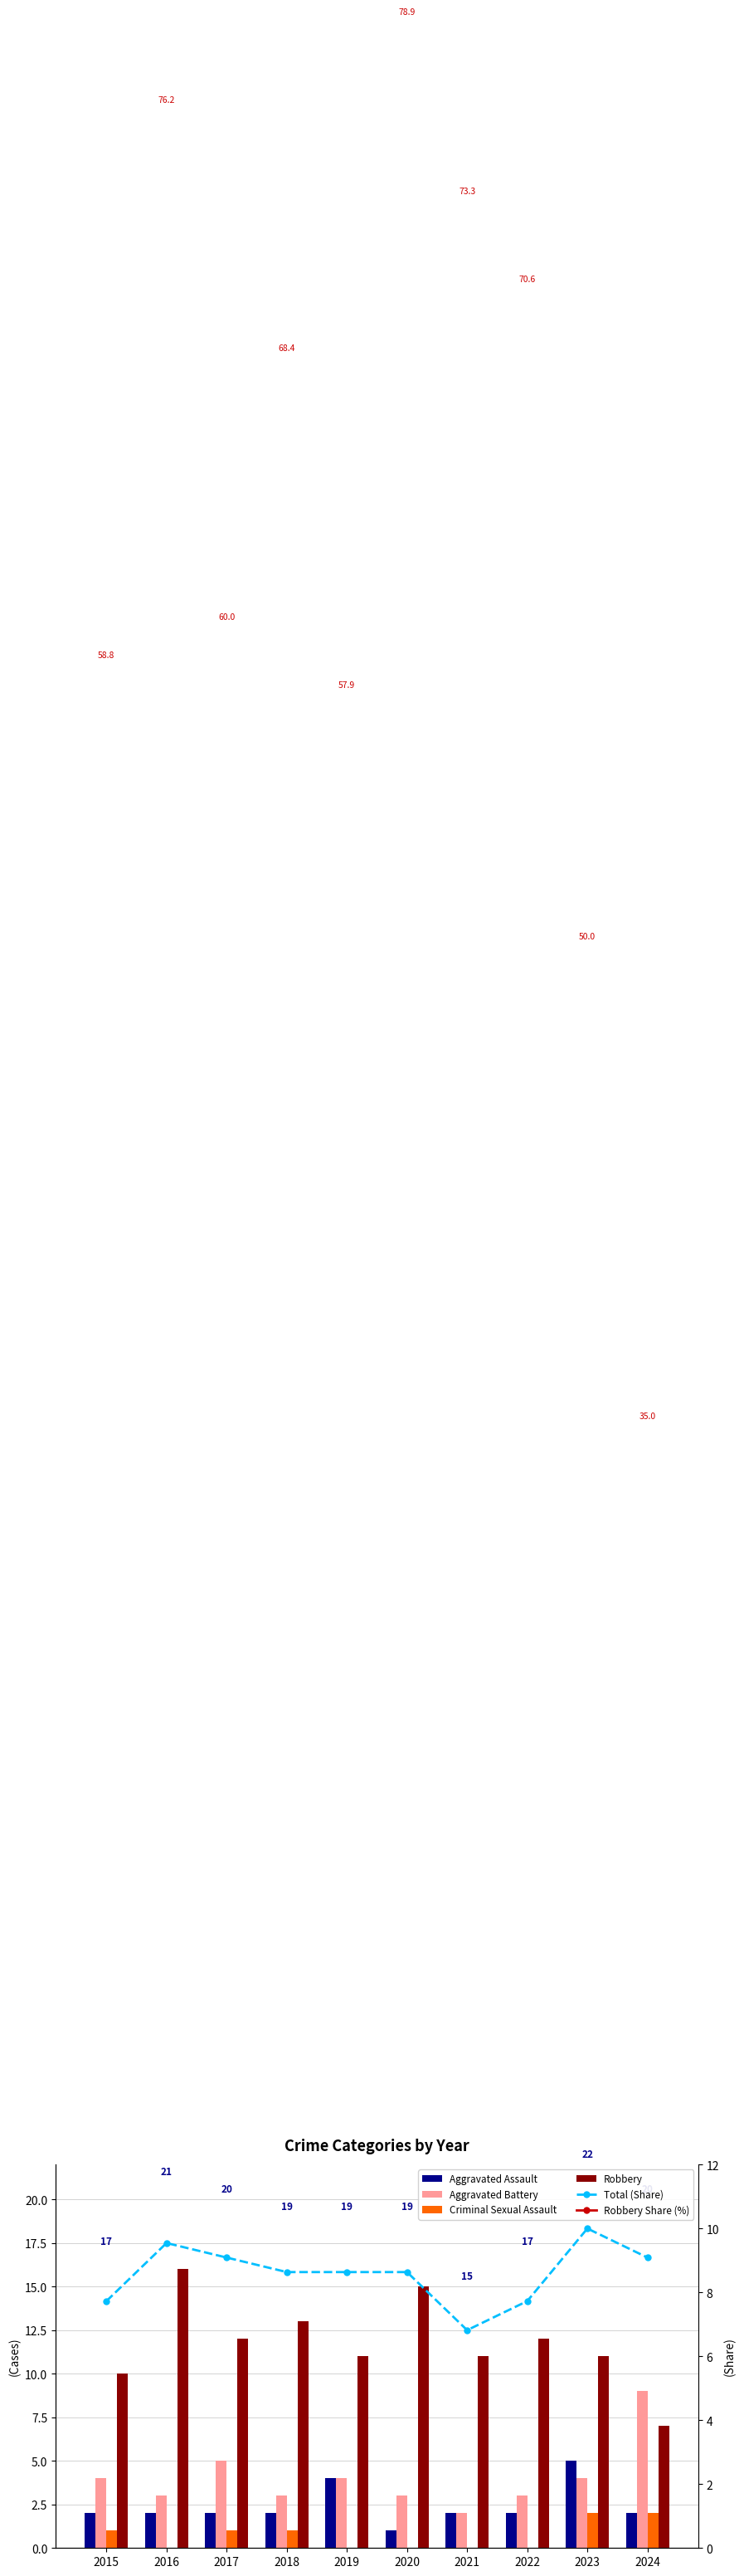

At 2020, list the series in order from smallest to largest.

Criminal Sexual Assault, Aggravated Assault, Aggravated Battery, Total (Share), Robbery, Robbery Share (%)